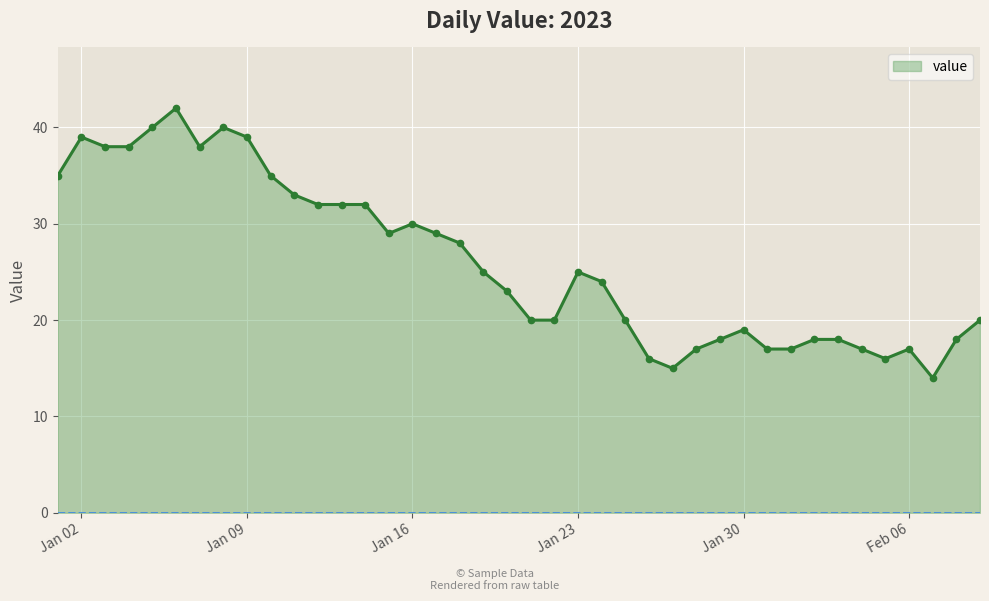

What is the minimum value shown in the chart?

14